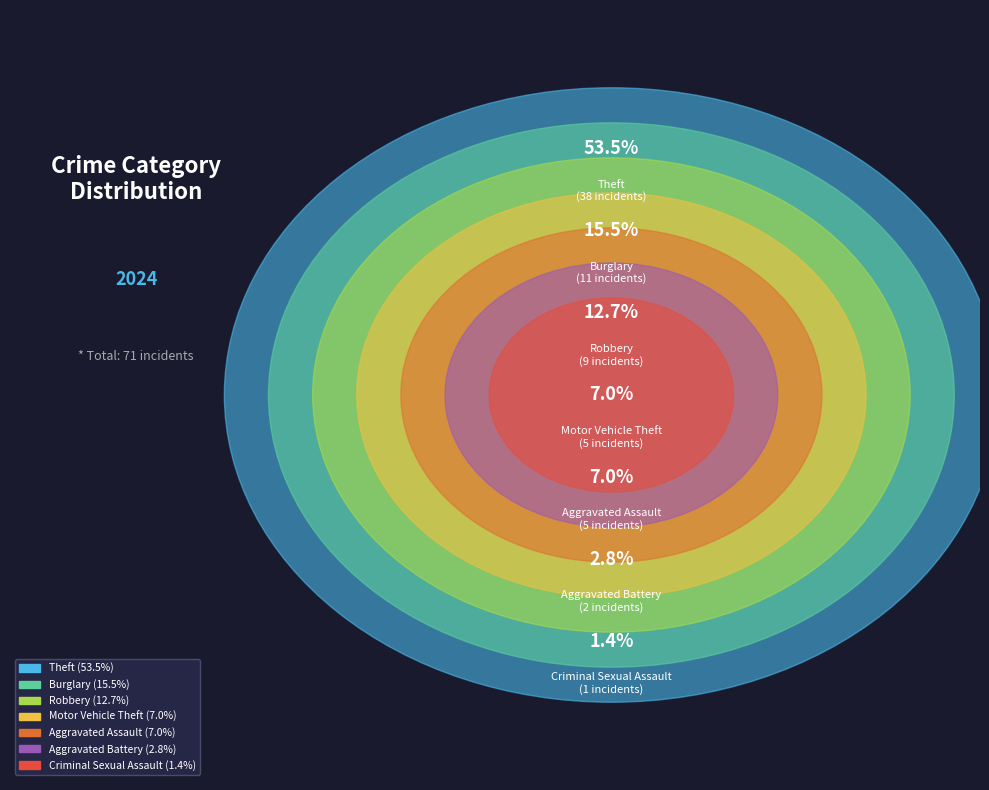

Rank the categories by value from highest to lowest.

Theft, Burglary, Robbery, Aggravated Assault, Motor Vehicle Theft, Aggravated Battery, Criminal Sexual Assault